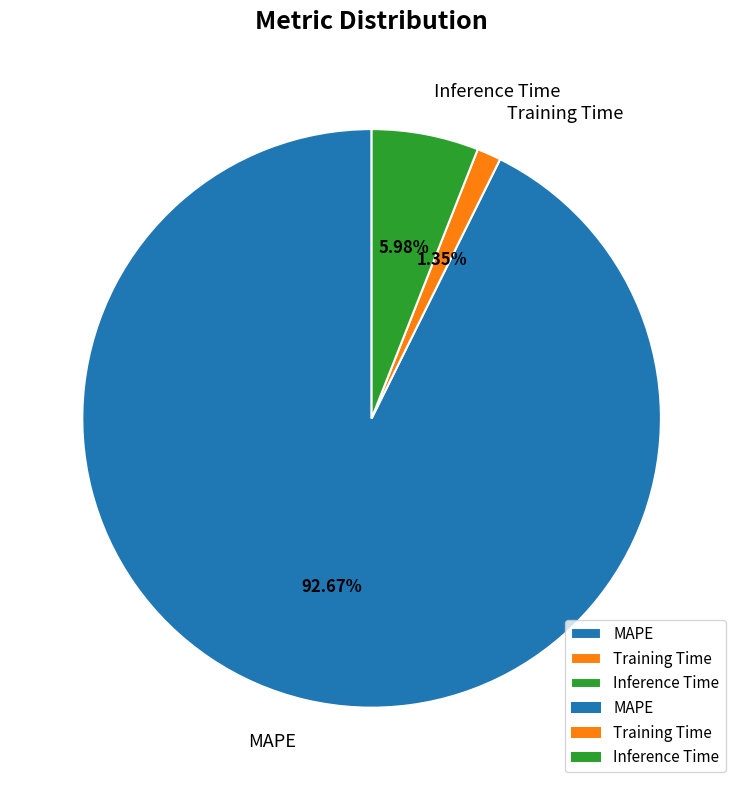

What is the majority slice?

MAPE